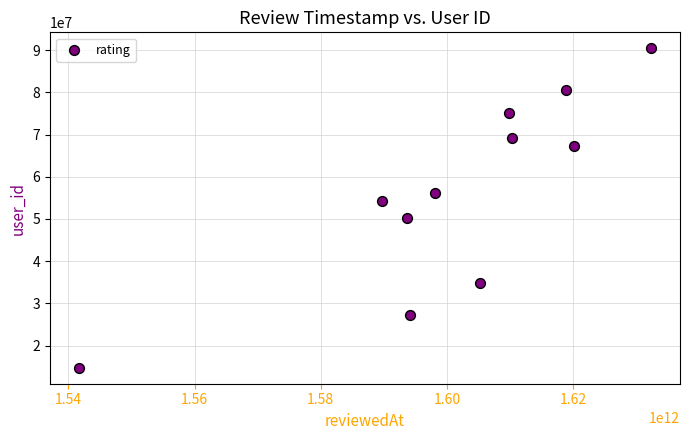

What is the range of X values (max minus min)?

90698016784